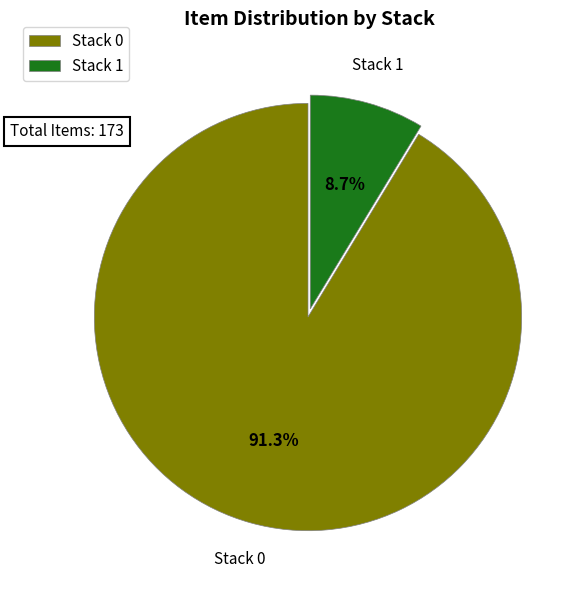

Between Stack 0 and Stack 1, which is larger?

Stack 0